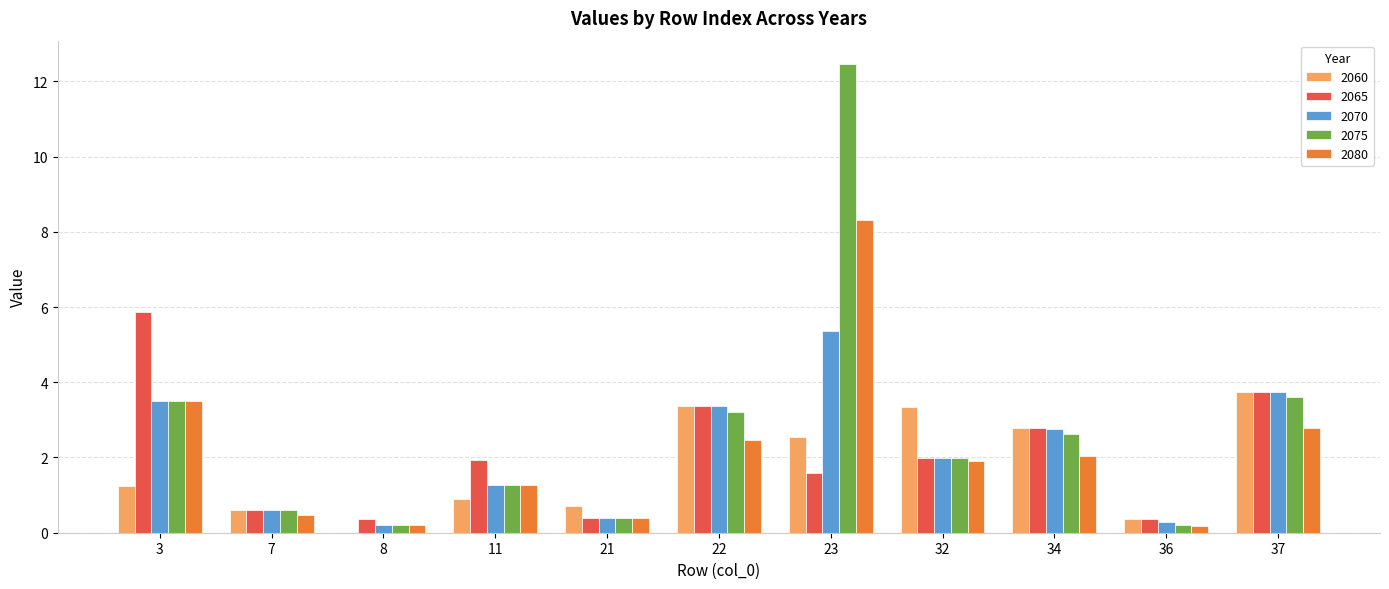

How many series are shown in this chart?

5